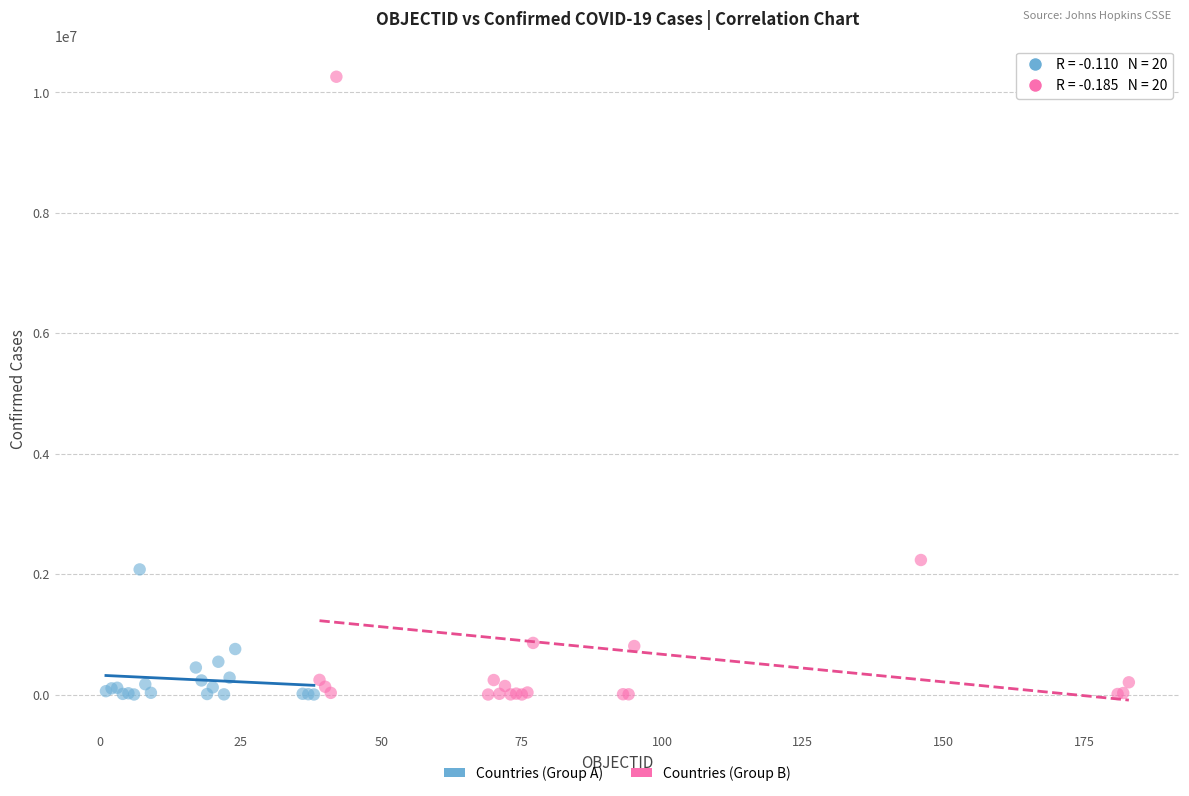

Which series contains the highest Y value?

Countries (Group B)